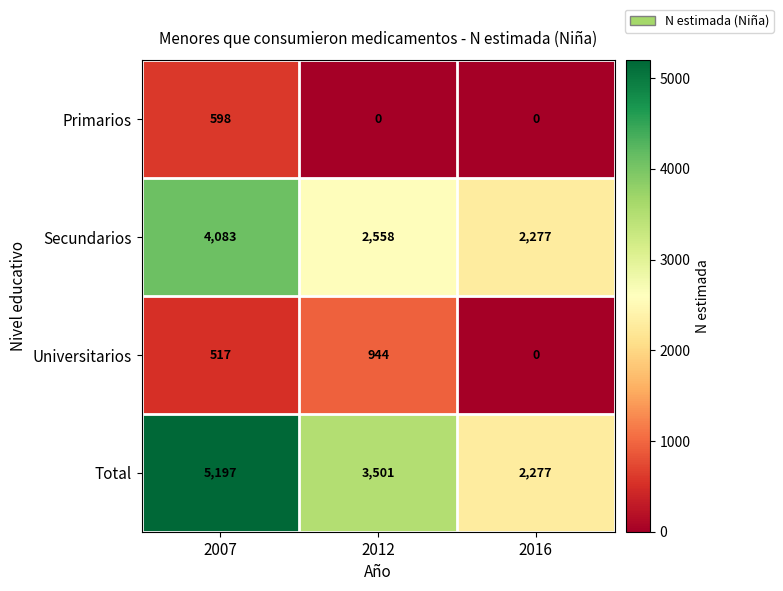

What is the total value across all series at 2016?

4554